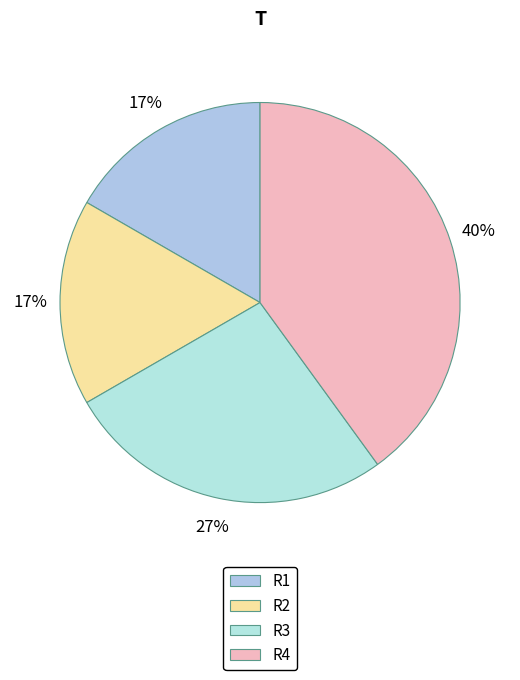

Count the number of slices in the pie.

4